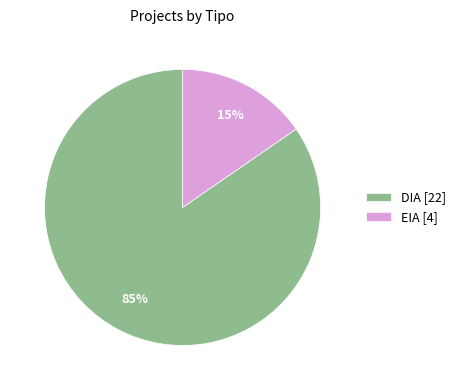

The EIA slice represents 15% of the pie. True or false?

True